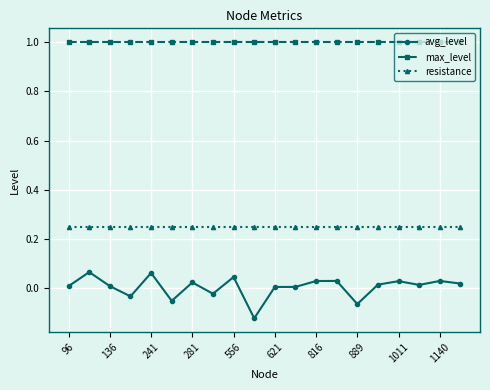

Which series has the largest total across all categories?

max_level